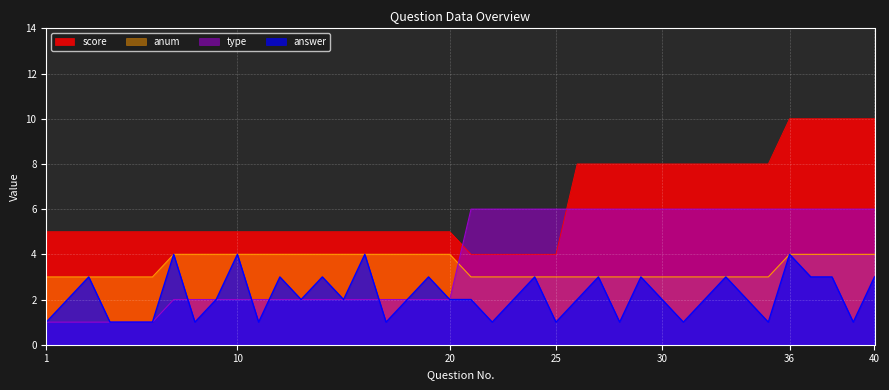

How many lines are shown in the chart?

4